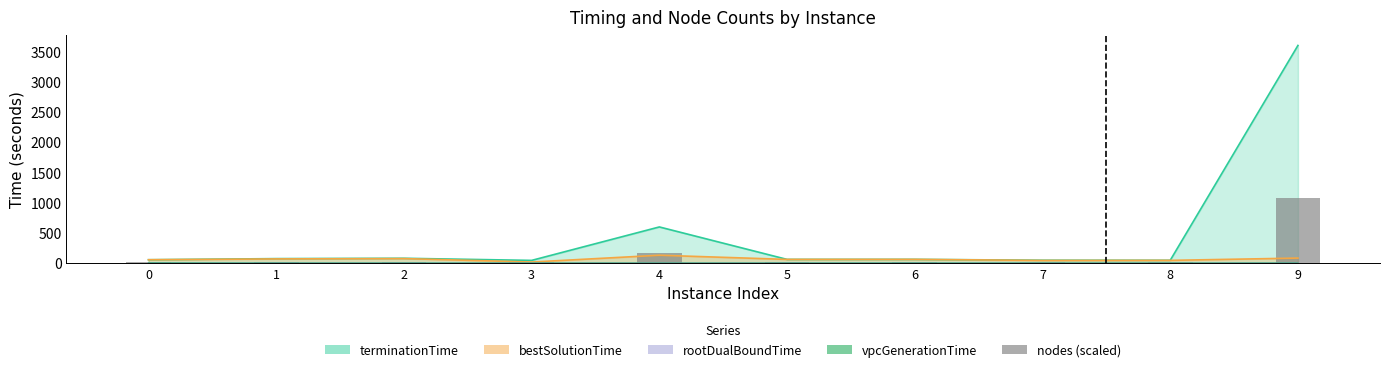

Rank the categories by value from lowest to highest.

0, 3, 8, 7, 1, 5, 6, 2, 4, 9